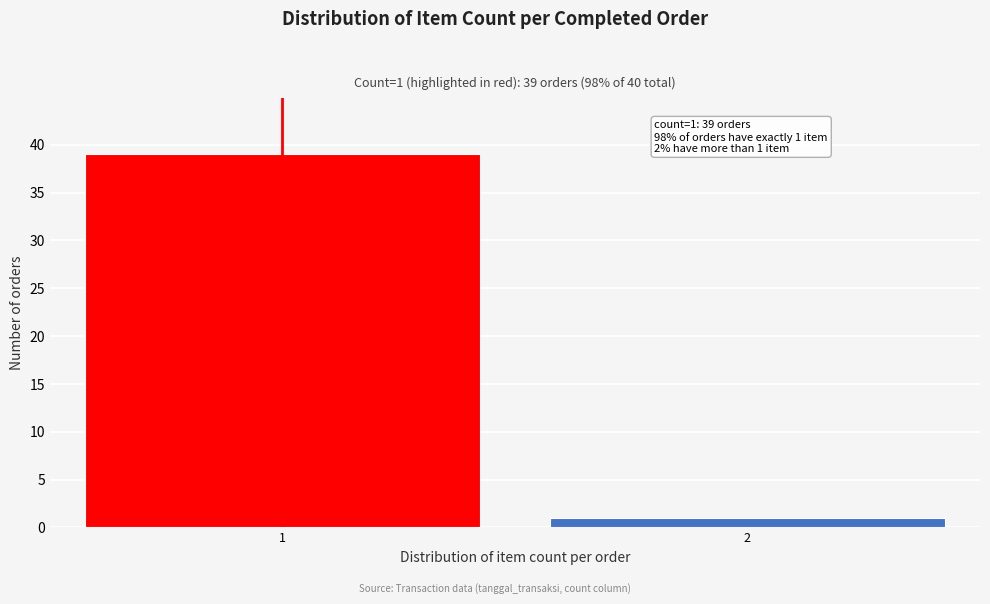

Reading right to left, list all the values displayed in this chart.

1	39